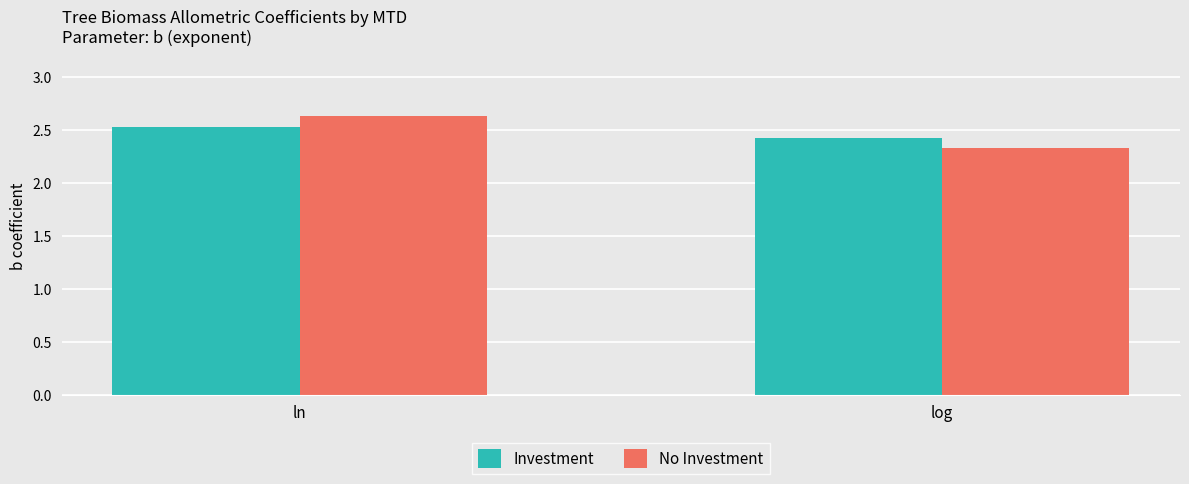

What position from the left is log?

2